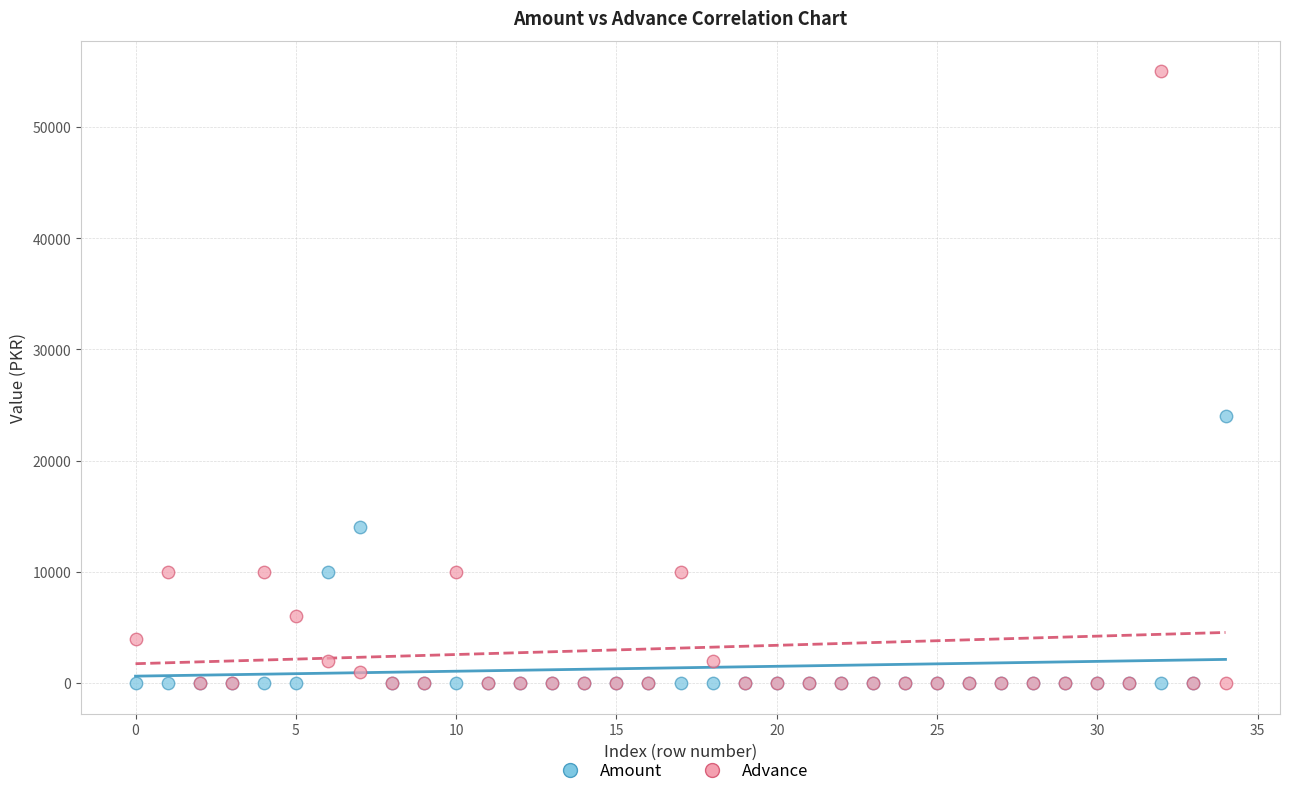

Which series reaches the maximum Y coordinate?

Advance